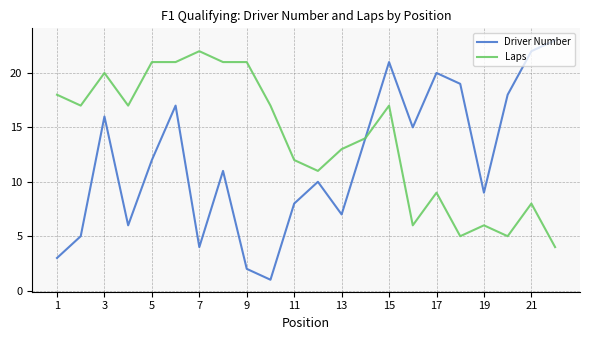

Which series has the largest total across all categories?

Laps